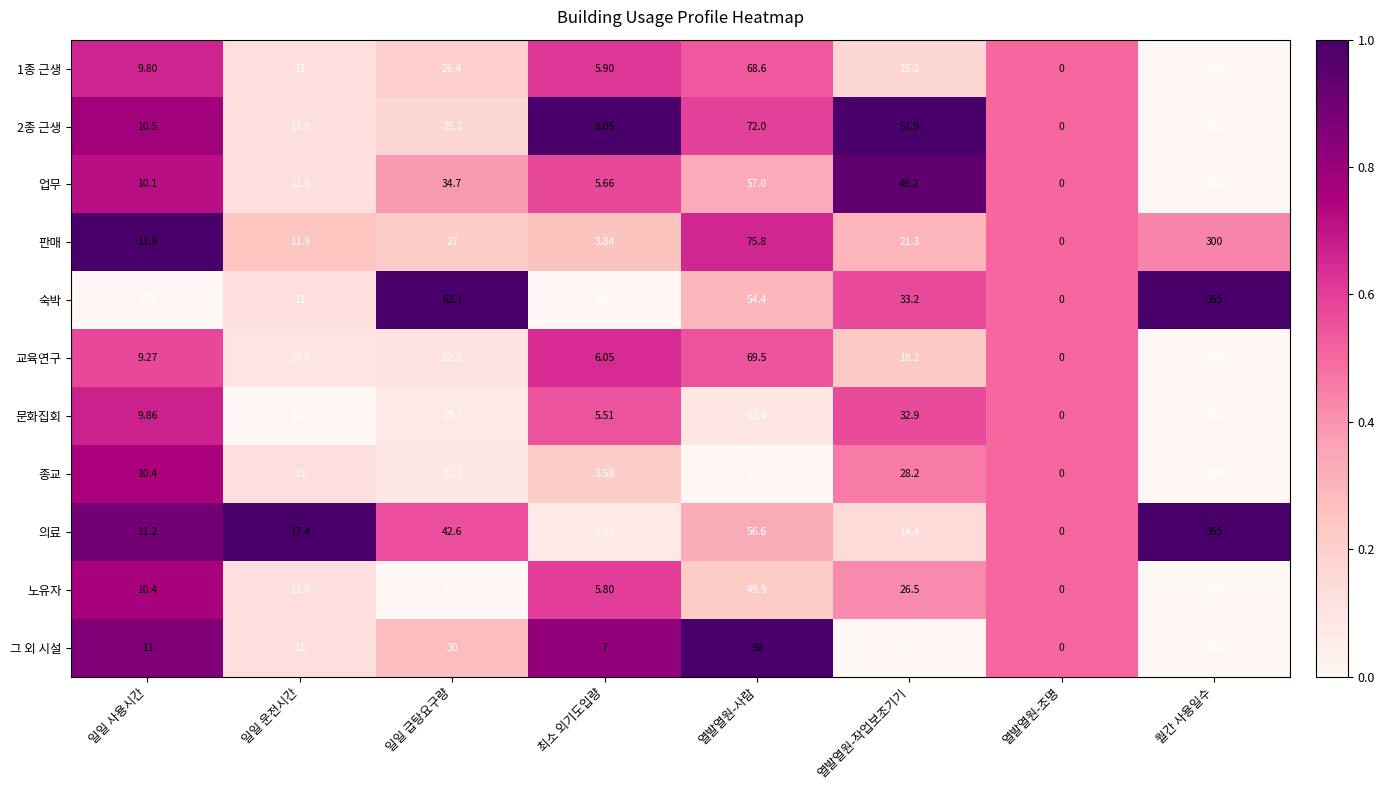

Which label corresponds to the largest value in the chart?

월간 사용일수